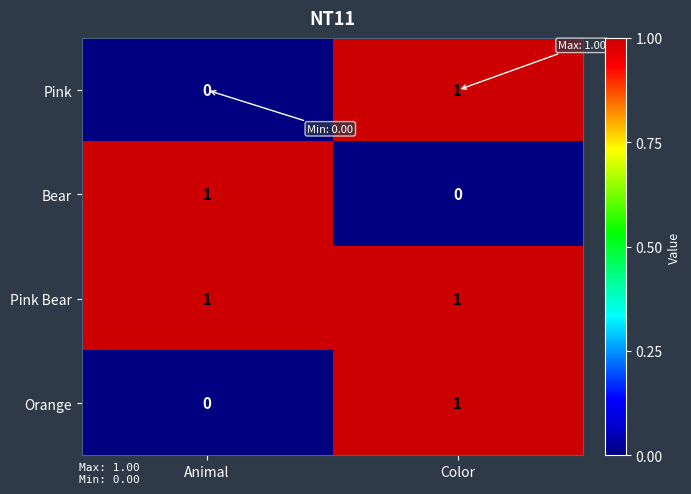

Rank the categories by Orange value from highest to lowest.

Color, Animal